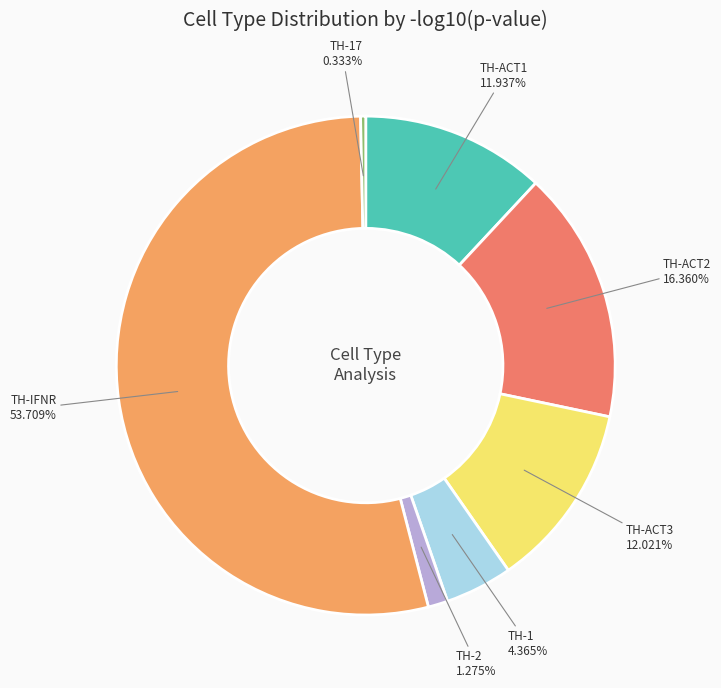

Between TH-1 and TH-ACT2, which is larger?

TH-ACT2